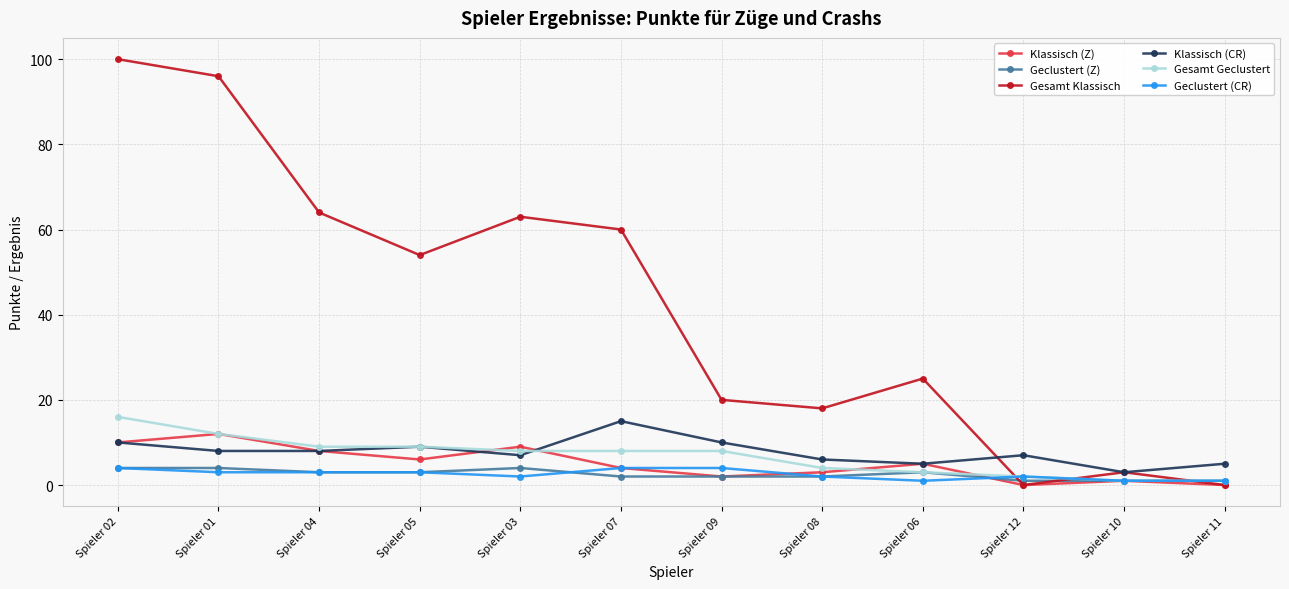

What is the label of the 11th point from the right?

Spieler 01